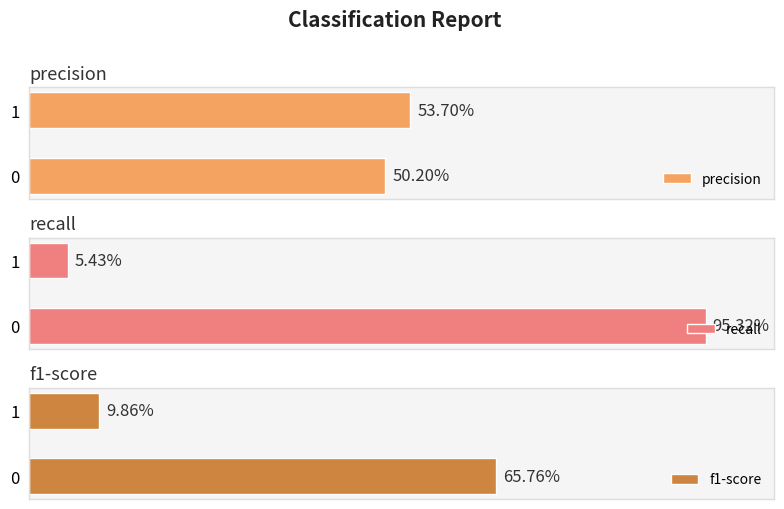

At which category does the chart reach its minimum across all series?

1